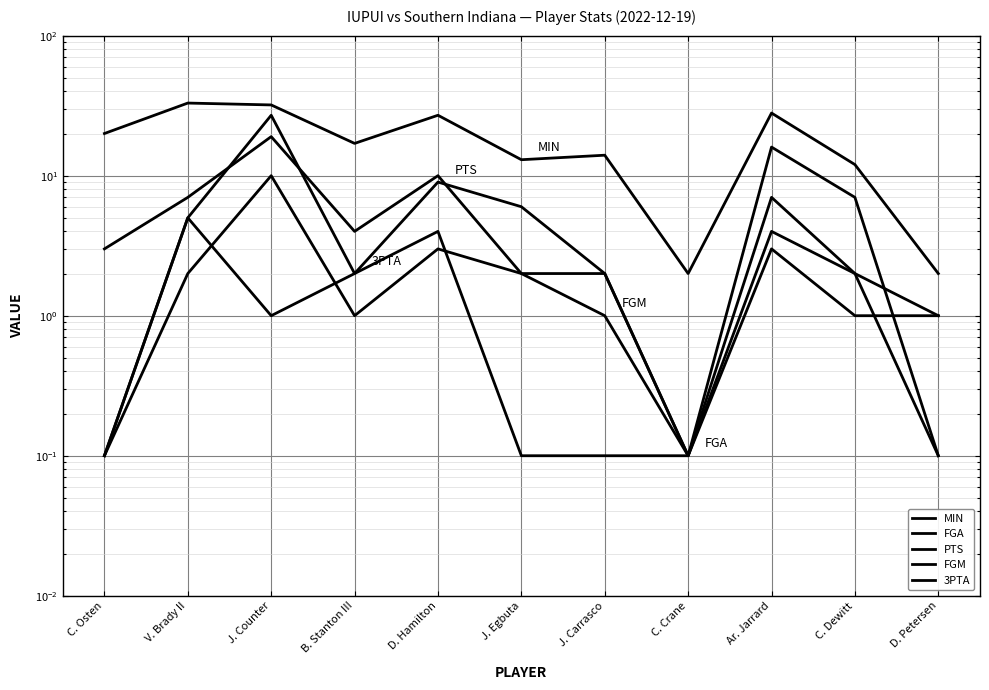

Between D. Hamilton and J. Carrasco, which is larger?

D. Hamilton